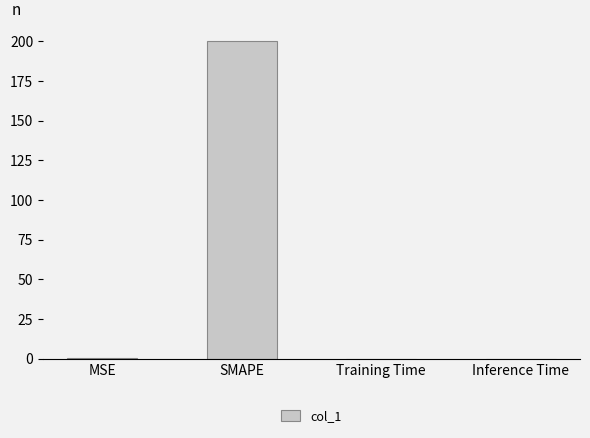

The value at SMAPE is 306.9. True or false?

False